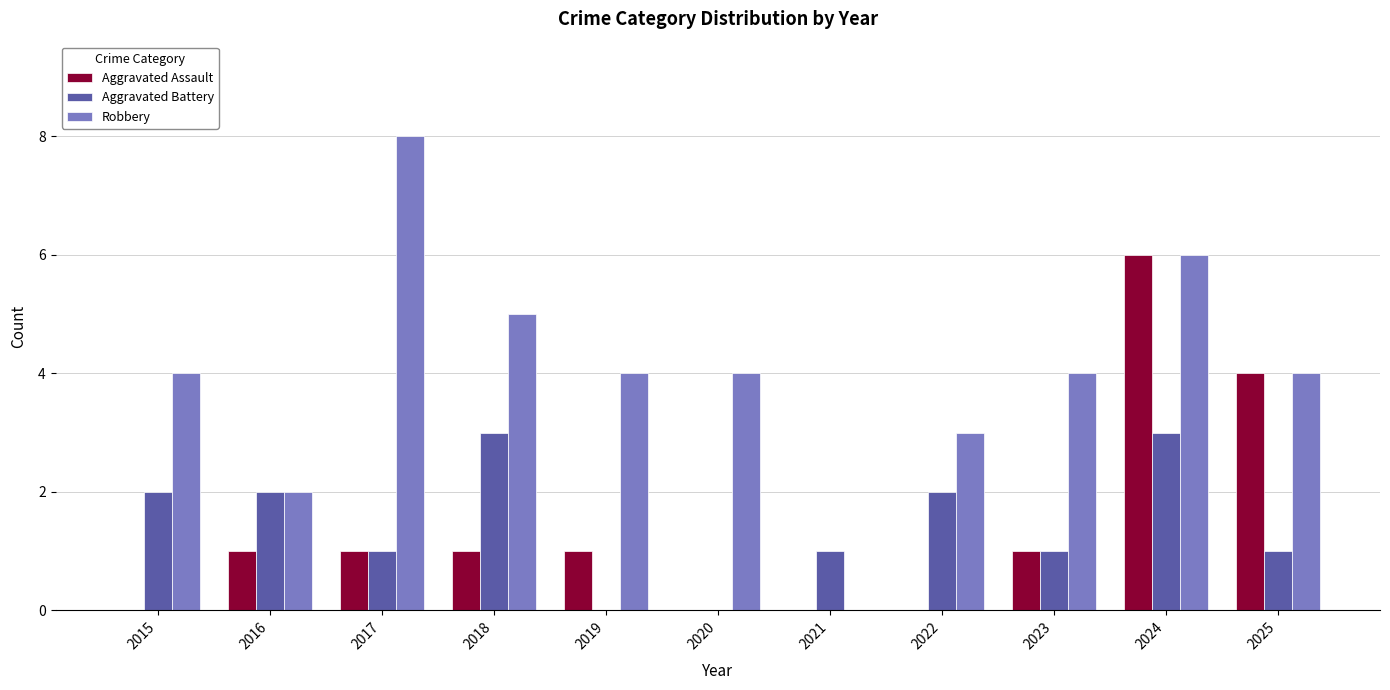

At which label is Aggravated Assault closest to 3?

2025